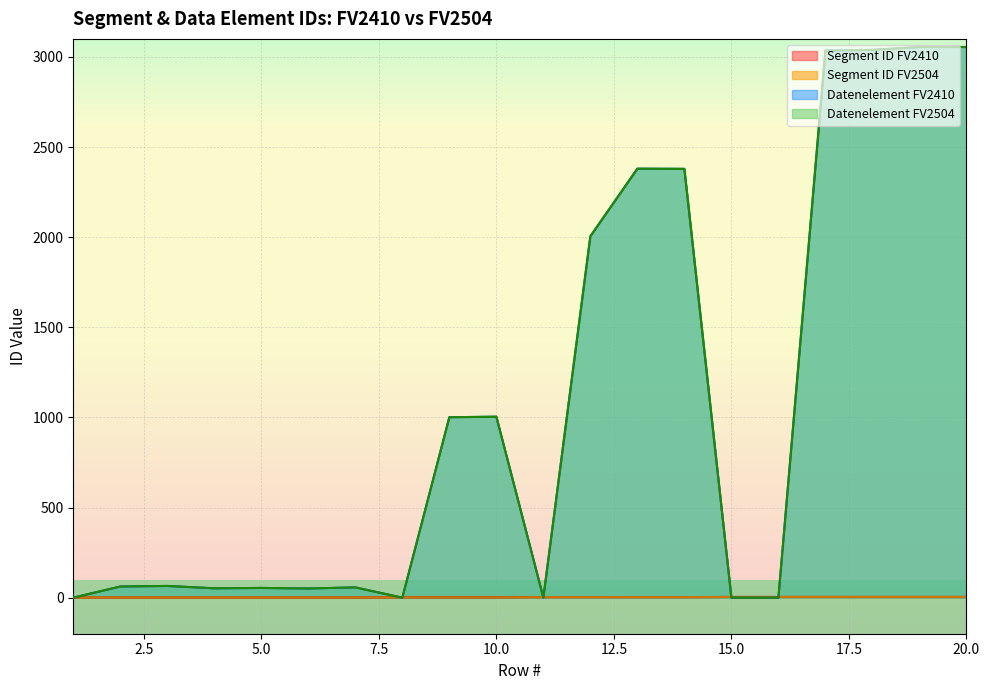

What is the difference between the Segment ID FV2410 values at 11 and 20?

1